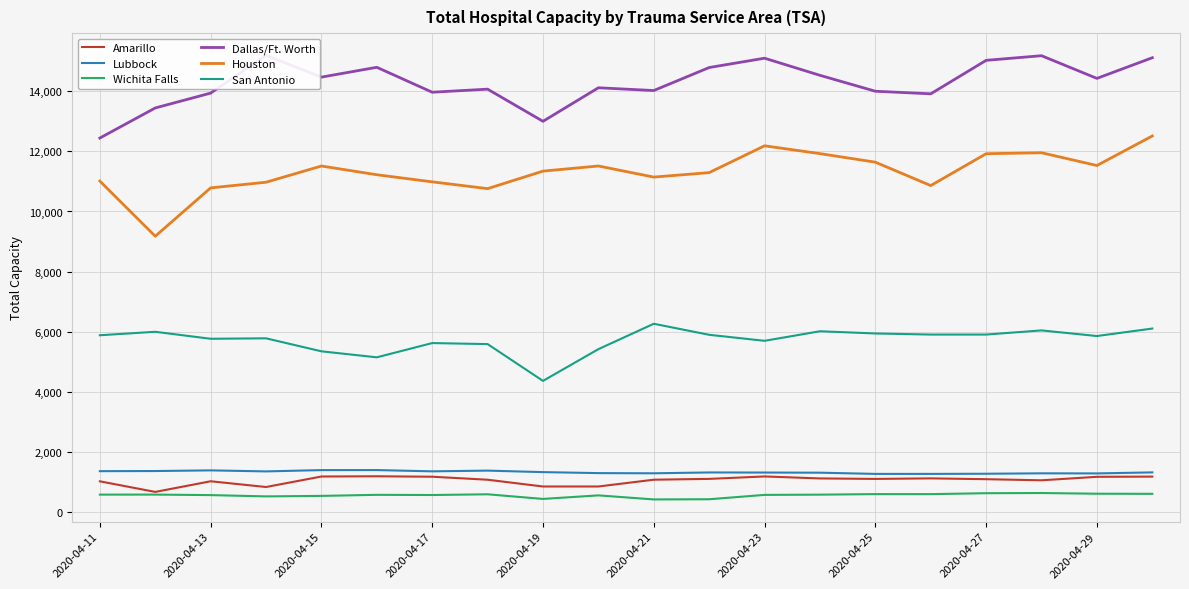

What is the greatest value displayed?

15190